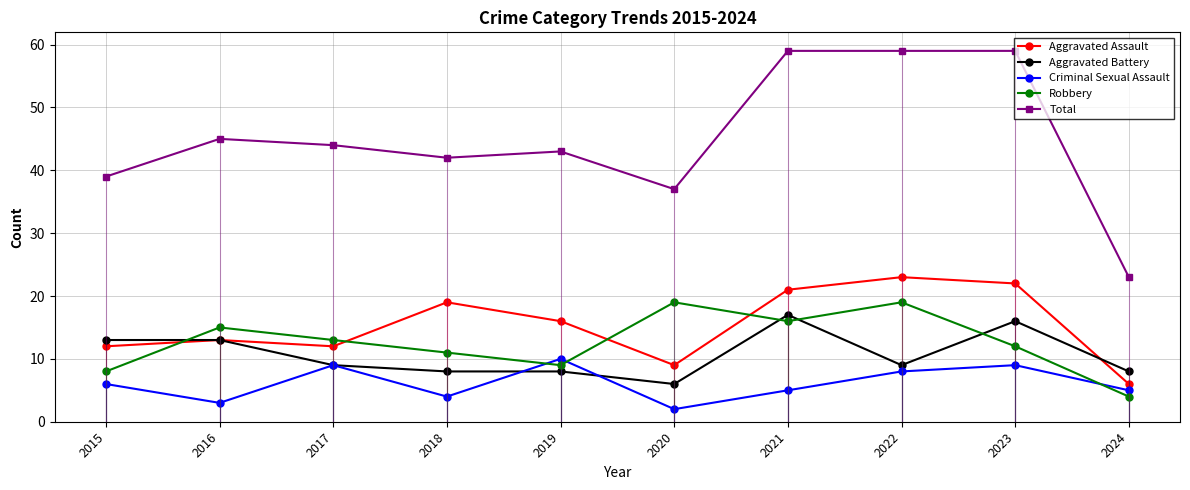

Reading left to right, list all the values displayed in this chart.

Aggravated Assault: 2015=12	2016=13	2017=12	2018=19	2019=16	2020=9	2021=21	2022=23	2023=22	2024=6
Aggravated Battery: 2015=13	2016=13	2017=9	2018=8	2019=8	2020=6	2021=17	2022=9	2023=16	2024=8
Criminal Sexual Assault: 2015=6	2016=3	2017=9	2018=4	2019=10	2020=2	2021=5	2022=8	2023=9	2024=5
Robbery: 2015=8	2016=15	2017=13	2018=11	2019=9	2020=19	2021=16	2022=19	2023=12	2024=4
Total: 2015=39	2016=45	2017=44	2018=42	2019=43	2020=37	2021=59	2022=59	2023=59	2024=23